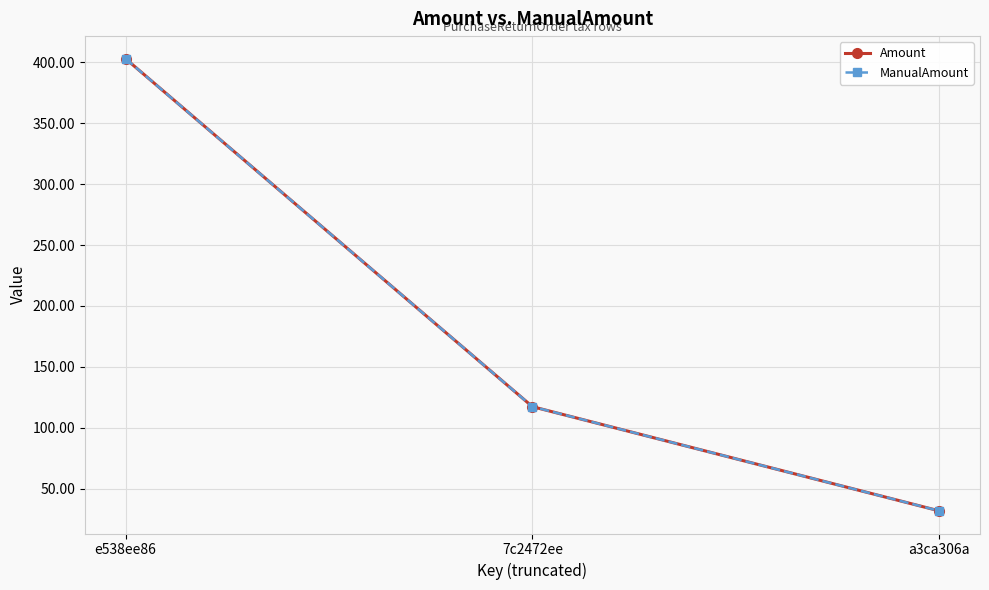

The ManualAmount series shows 117.5 at 7c2472ee. True or false?

True